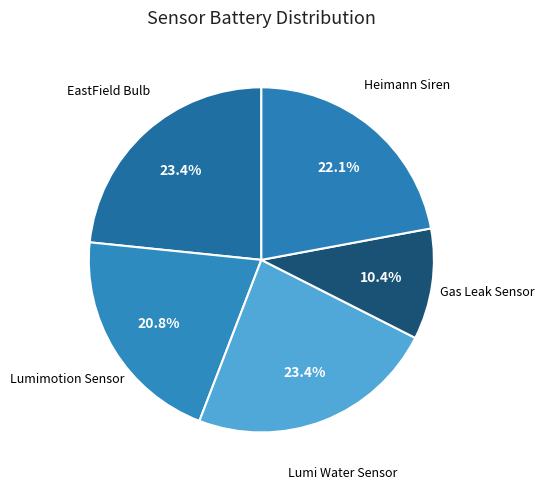

The EastField Bulb slice represents 23% of the pie. True or false?

True